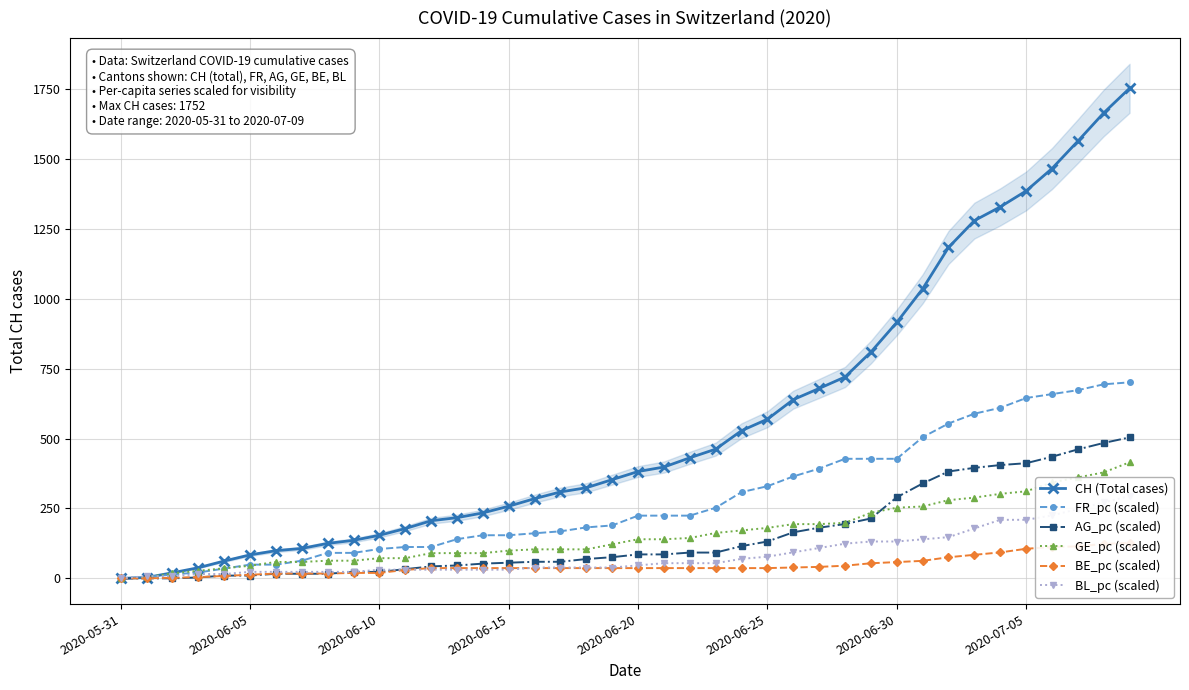

True or false: AG_pc (scaled) has a value of 146.4 at 21.

False